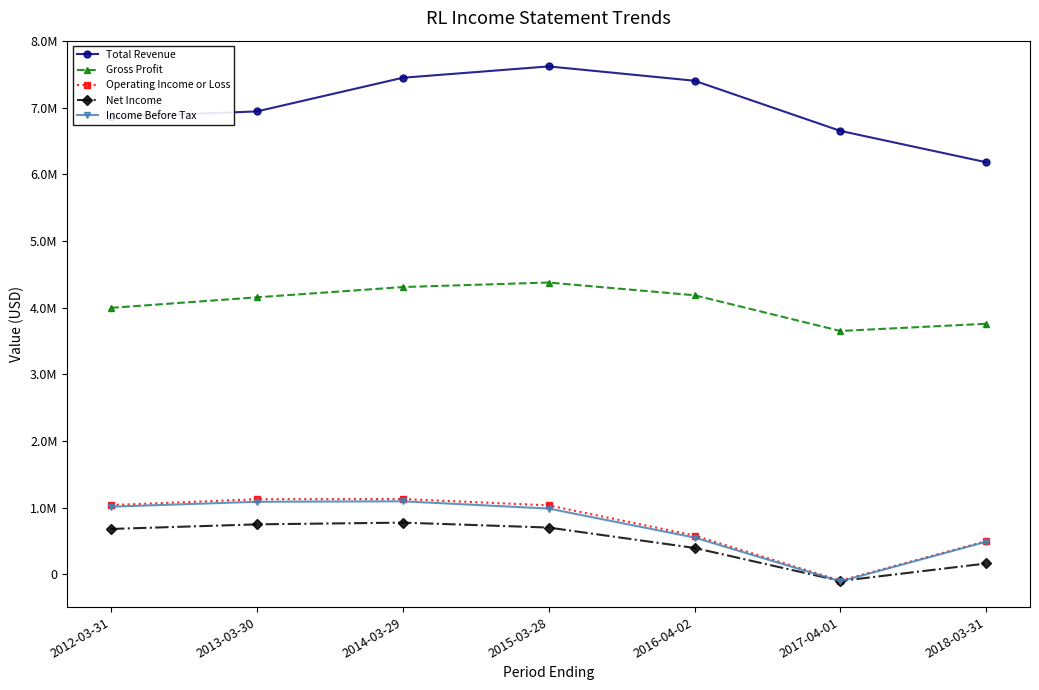

Reading left to right, transcribe all the data shown in this chart.

Total Revenue: 6860000	6945000	7450000	7620000	7405000	6652800	6182300
Gross Profit: 3998000	4156000	4310000	4378000	4187000	3651100	3759300
Operating Income or Loss: 1039000	1127000	1130000	1035000	582000	-94800	498200
Net Income: 681000	750000	776000	702000	396000	-99300	162800
Income Before Tax: 1015000	1089000	1096000	987000	552000	-104900	489200